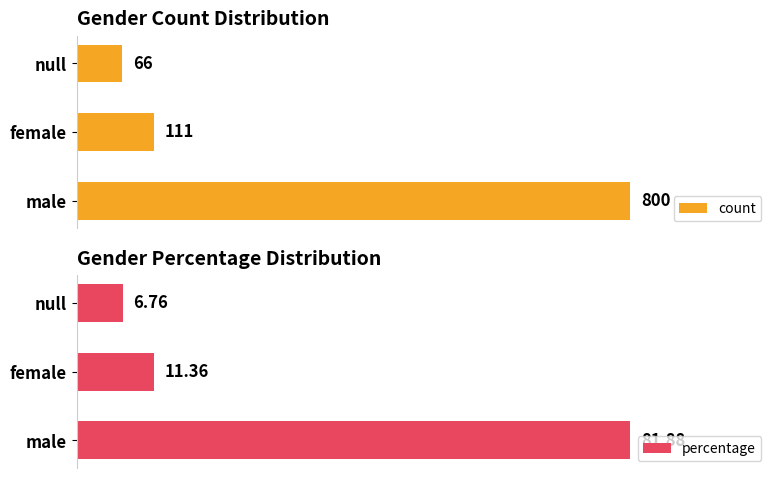

At which label does count reach its minimum?

null